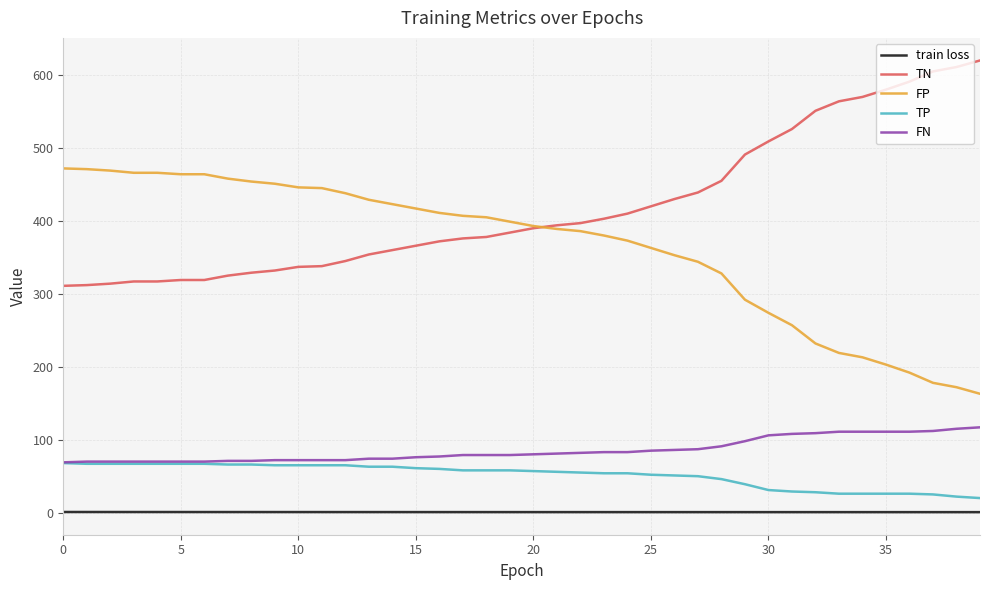

True or false: TN and FN cross at least once.

False